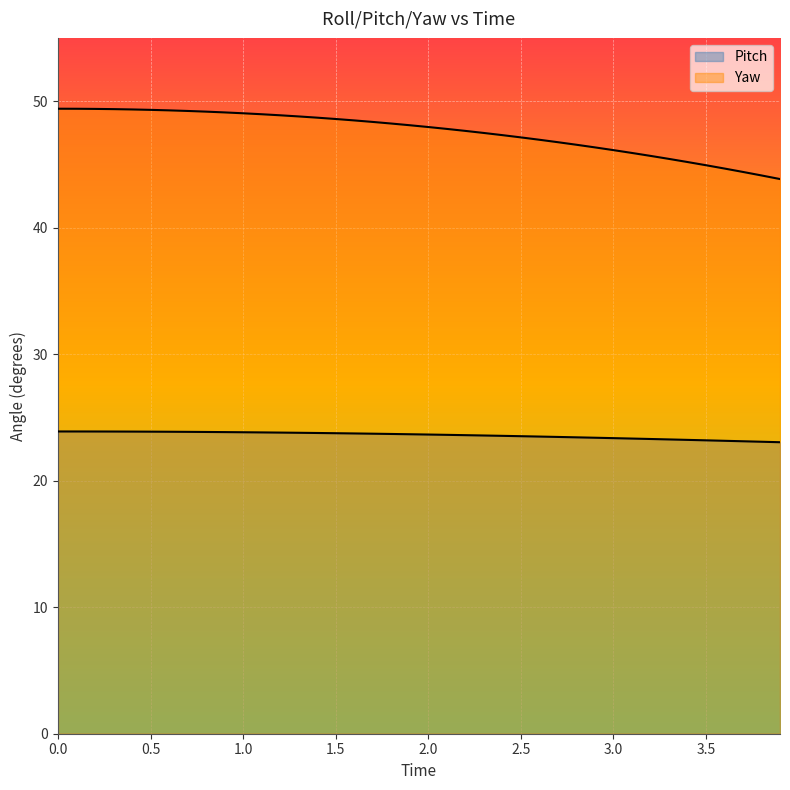

How many lines are shown in the chart?

2